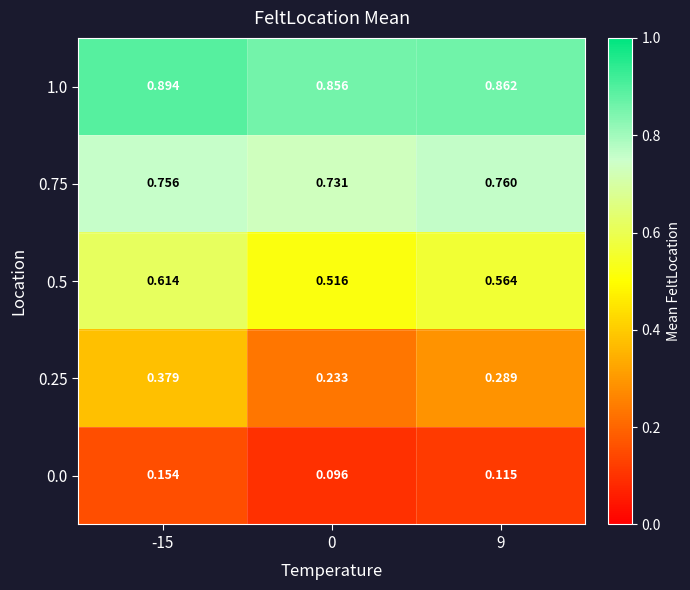

Is the value of 0.25 at 0 greater than the value of 1.0 at 0?

No